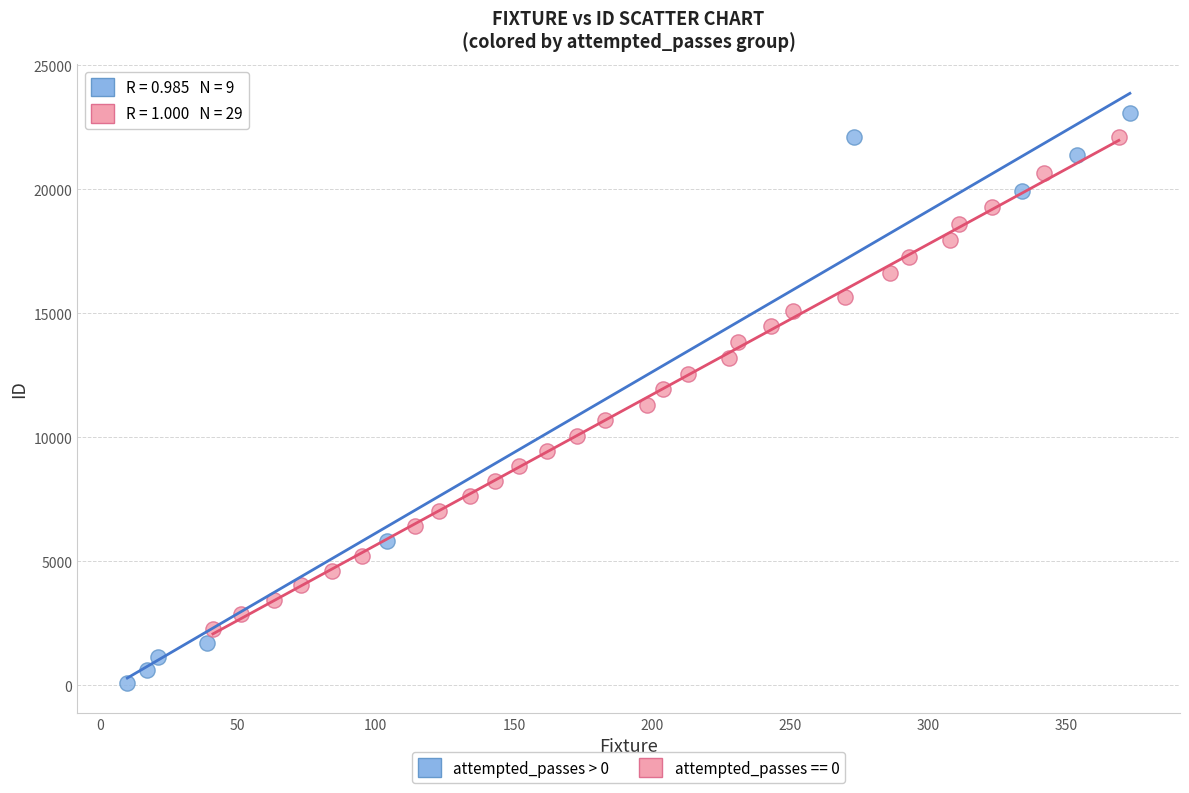

Which series has the widest spread of Y values?

attempted_passes > 0